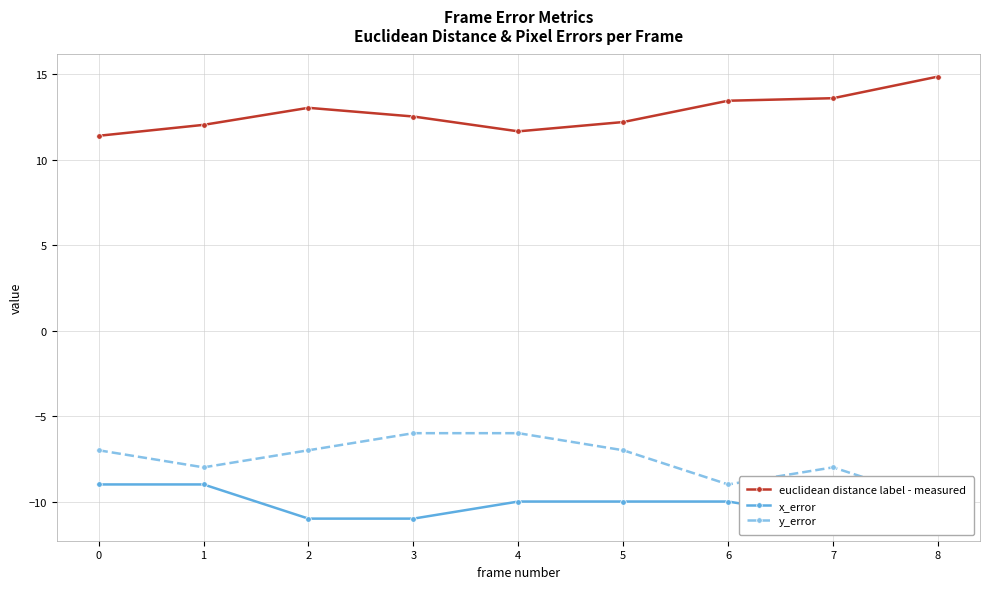

Does the chart display data point markers on the line(s)?

Yes